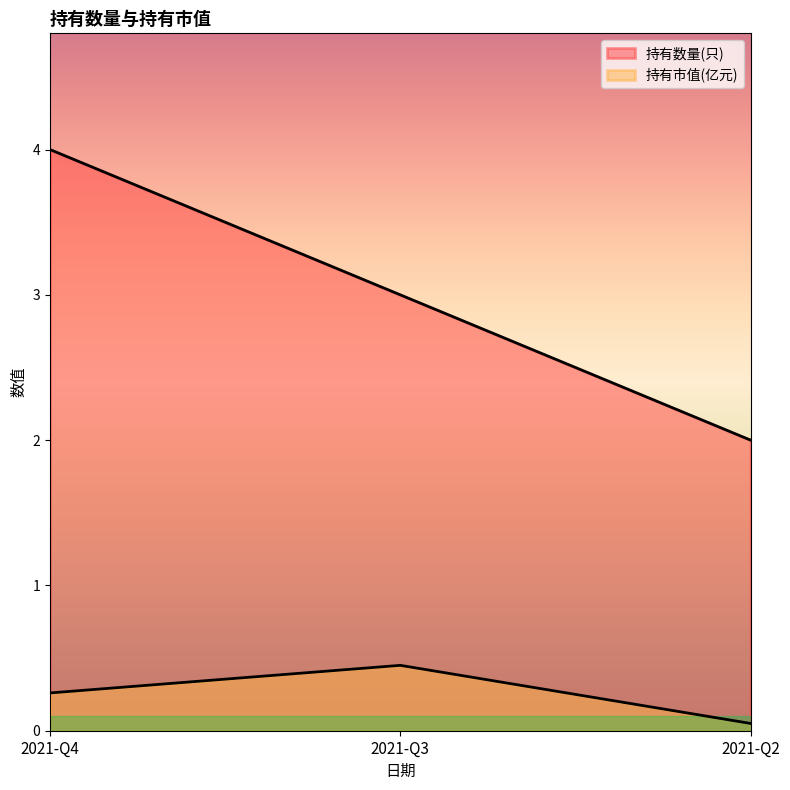

At how many categories does at least one series exceed 1?

3